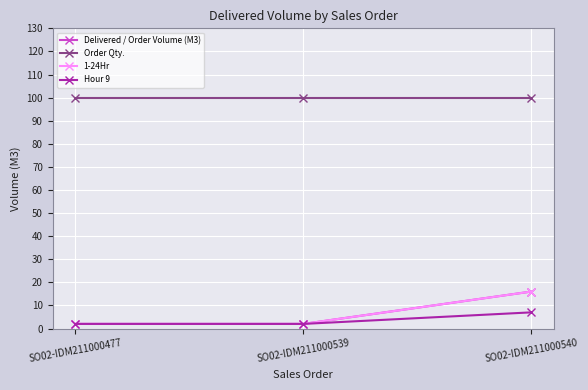

At SO02-IDM211000540, list the series in order from largest to smallest.

Order Qty., Delivered / Order Volume (M3), 1-24Hr, Hour 9